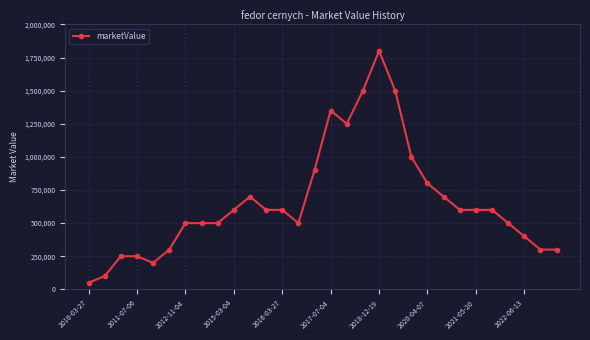

How many series are shown in this chart?

1